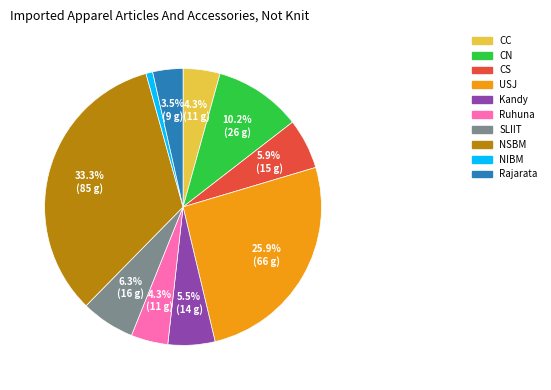

To the nearest percent, what percentage of the pie is CC?

4%